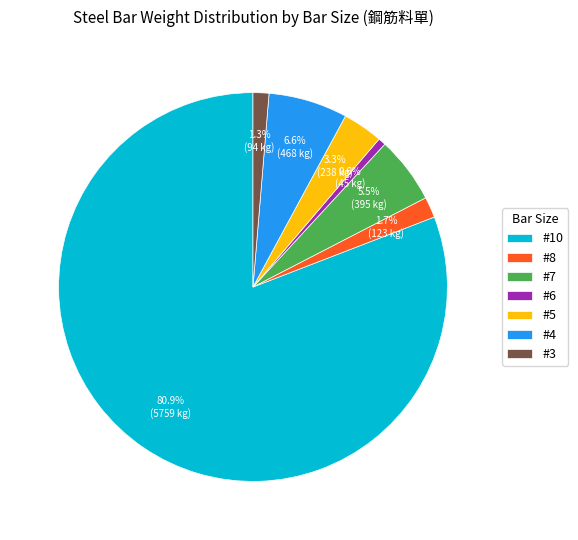

Which slice is the largest?

#10